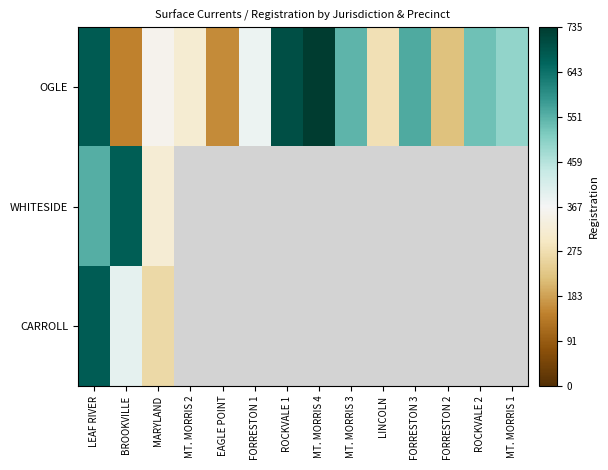

Is it true that OGLE equals 99.3 at MARYLAND?

False